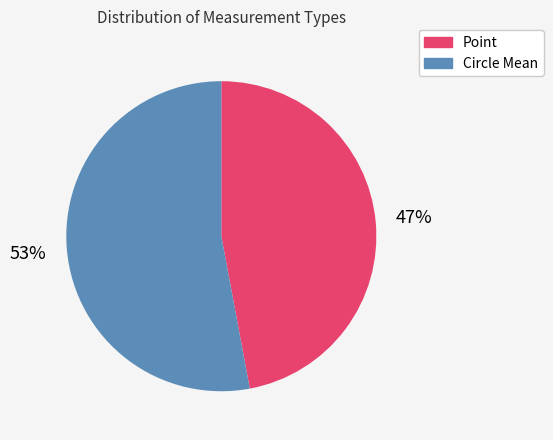

Is there a majority slice in this chart?

Yes